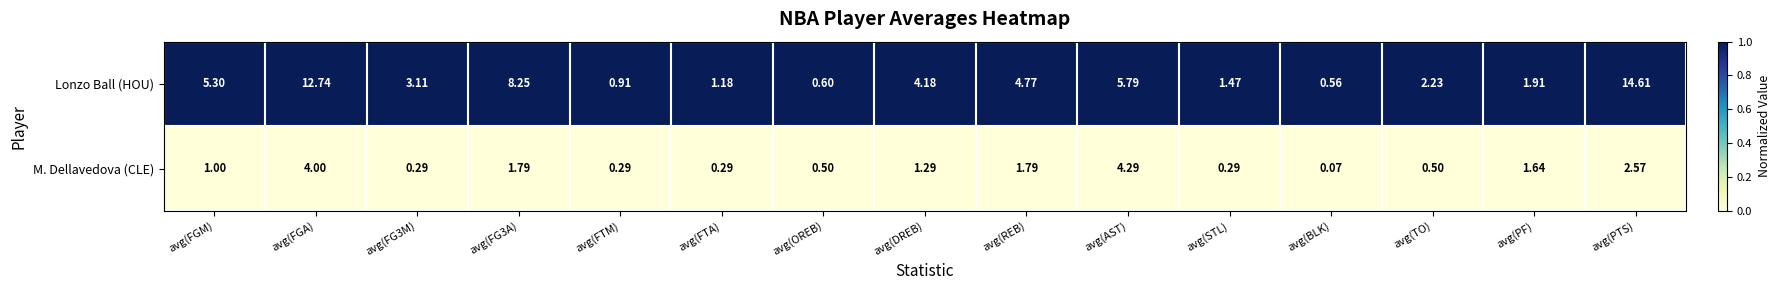

Between avg(FG3M) and avg(FTA), which series saw the biggest shift?

Lonzo Ball (HOU)